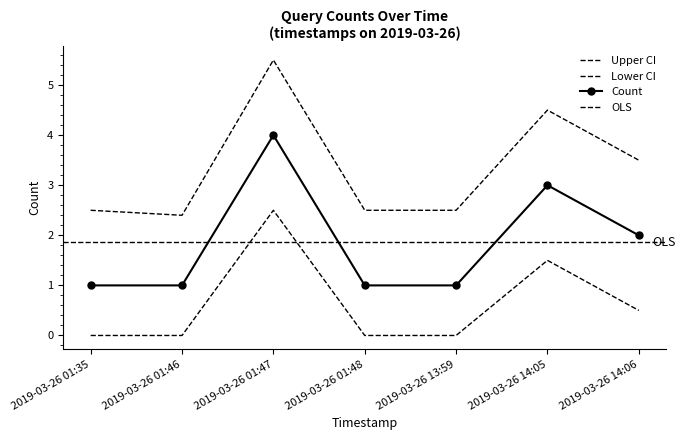

The value at 2019-03-26 14:05 is 5. True or false?

False